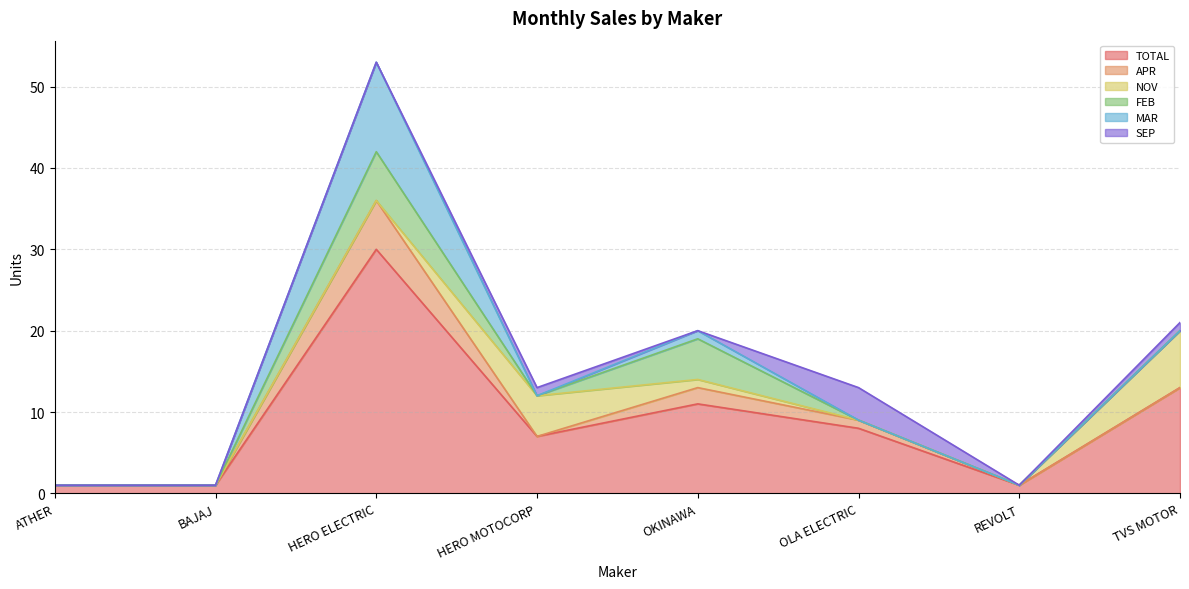

What are all the series names shown in the legend?

TOTAL, APR, NOV, FEB, MAR, SEP